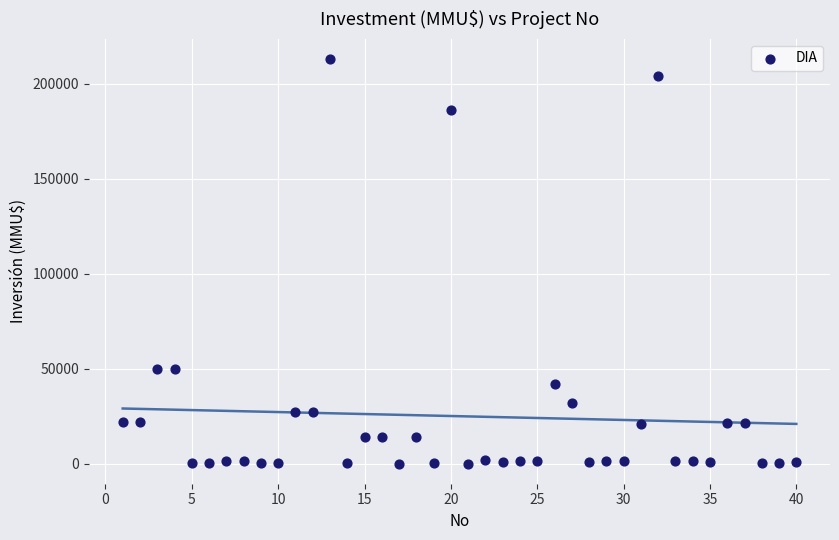

What is the range of X values (max minus min)?

39